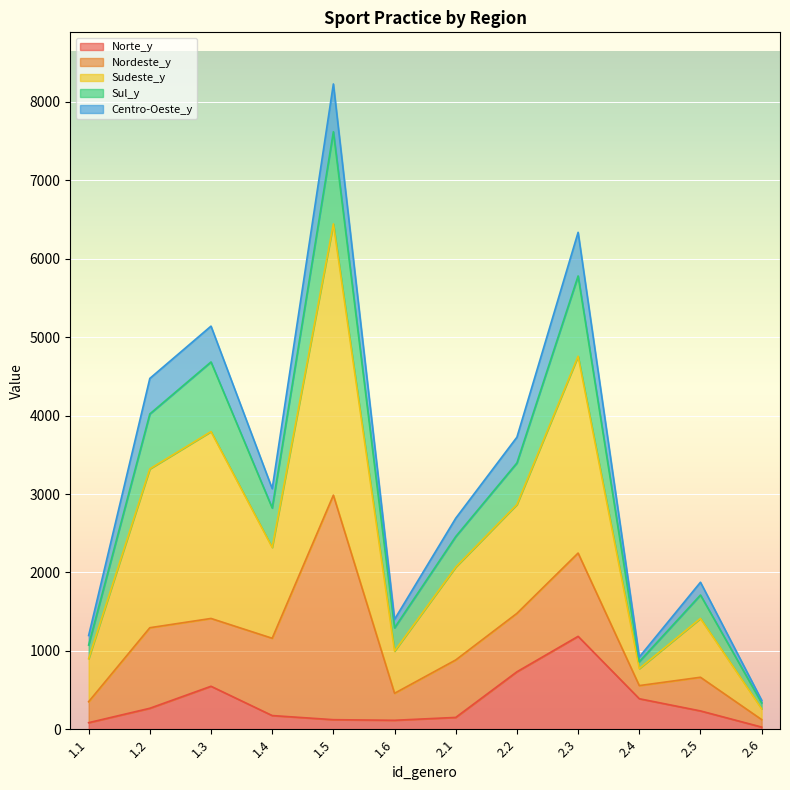

What are all the series names shown in the legend?

Norte_y, Nordeste_y, Sudeste_y, Sul_y, Centro-Oeste_y